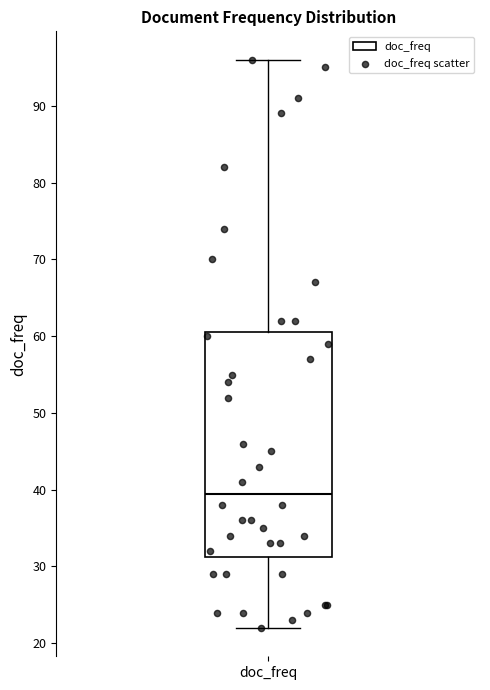

Read this box plot against the y-axis: the position of the median line, the range covered by the box, and the ends of both whiskers. The values are not printed on the chart, so give them approximately, as read against the axis.

median 40, box 31 to 61, whiskers 22 to 96